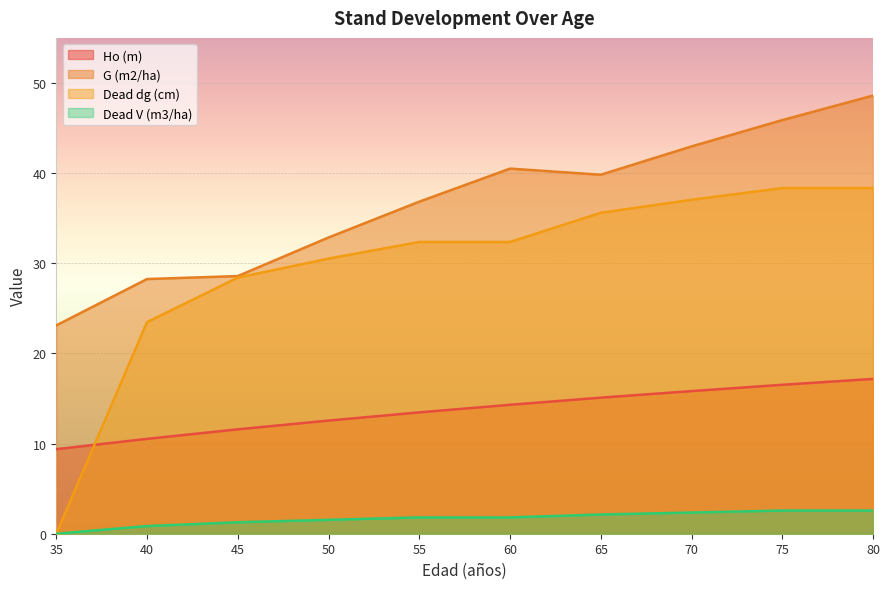

How many times do Dead dg (cm) and Ho (m) cross each other?

1